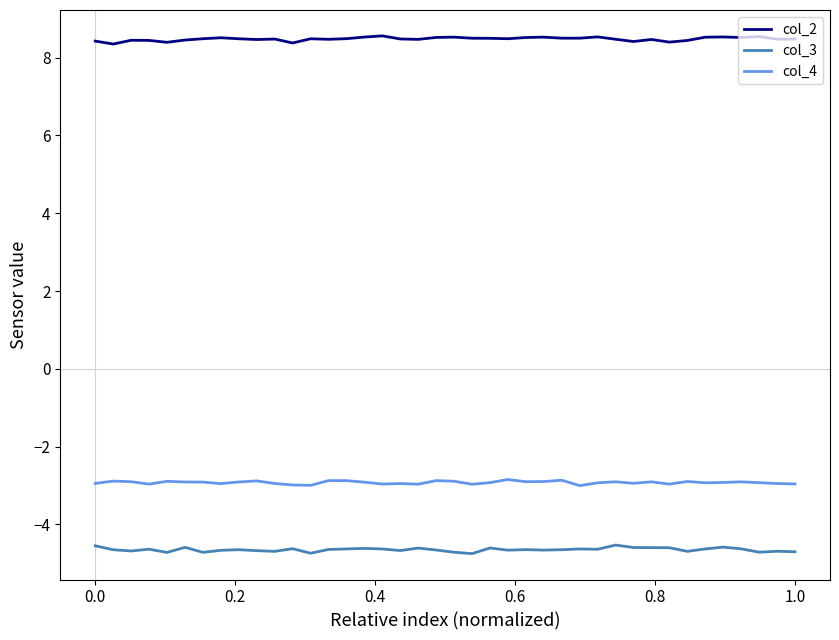

What is the smallest value displayed?

-4.8